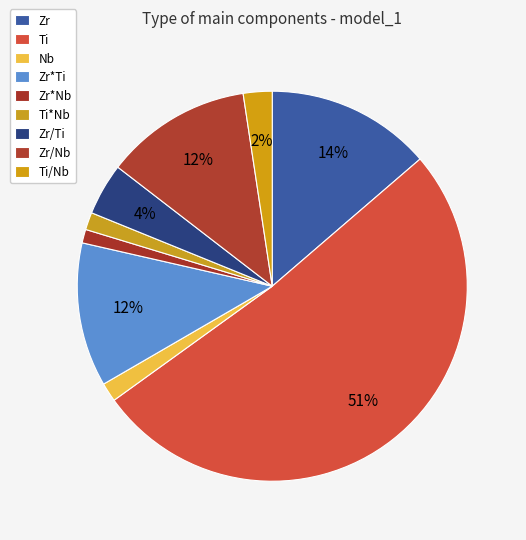

What is the total percentage of Zr*Ti and Zr/Nb?

24.1%